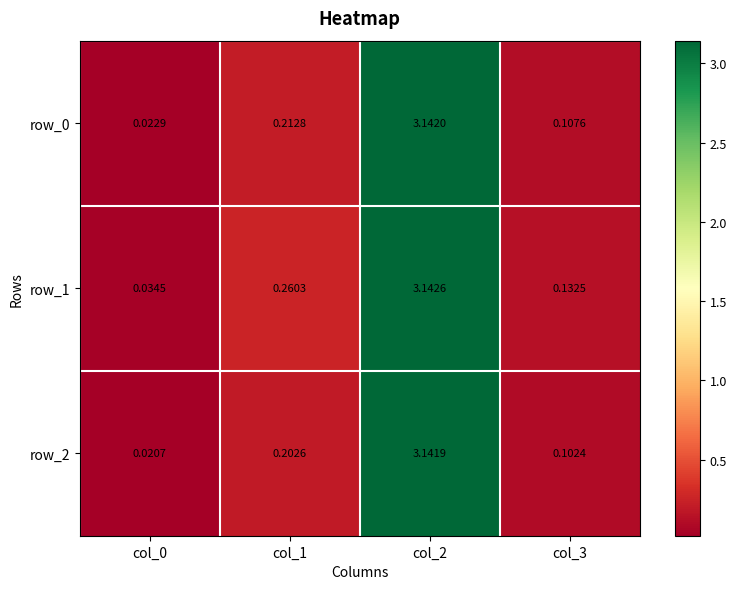

Where is row_1 nearest to the value 1?

col_1